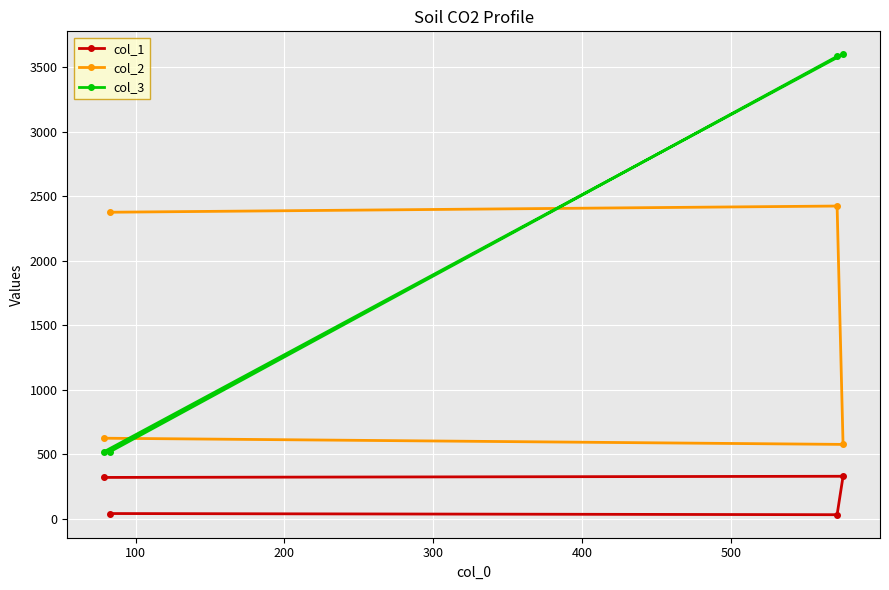

What is the difference between the maximum and minimum values in the col_2 series?

1848